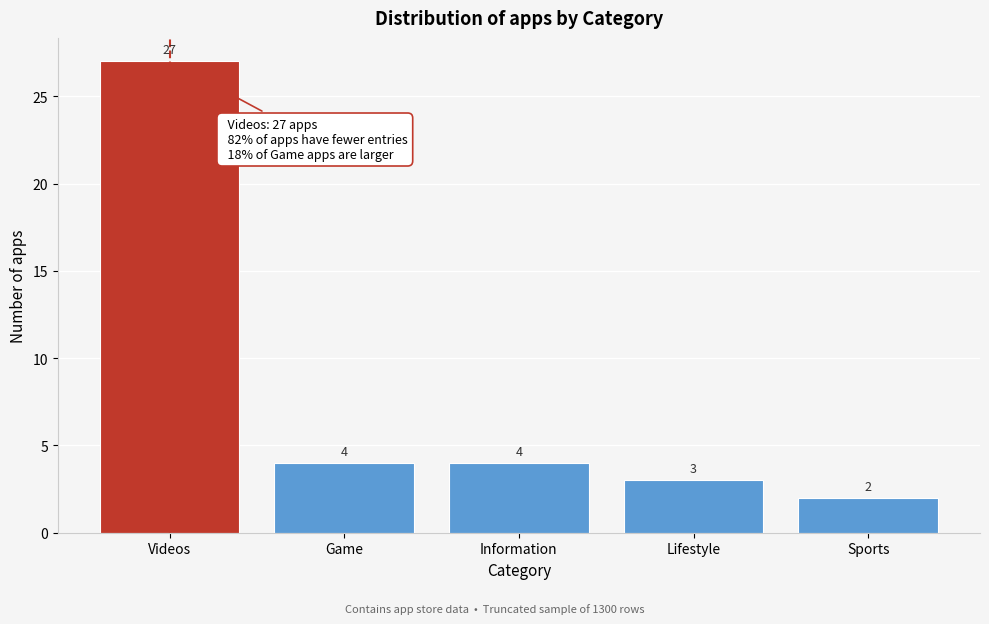

Reading left to right, list all the values displayed in this chart.

27	4	4	3	2